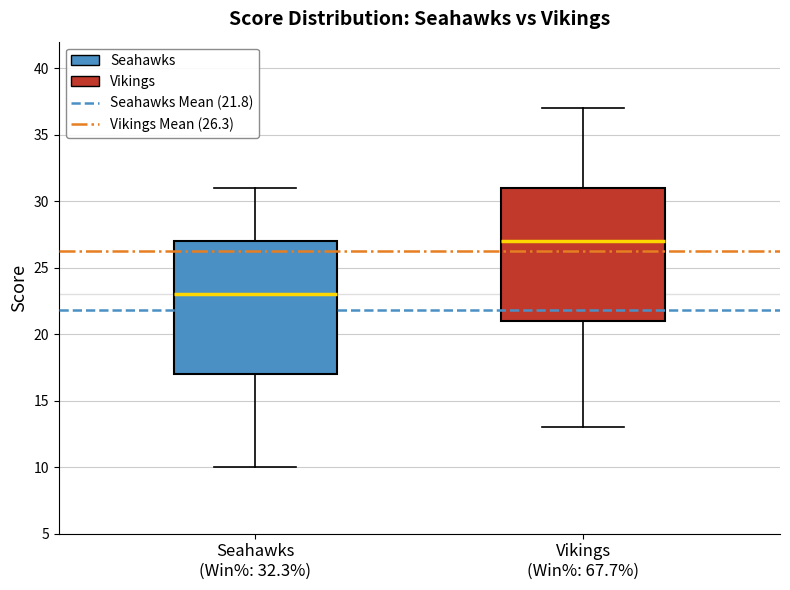

Which box's median line is the lowest?

Seahawks (Win%: 32.3%)